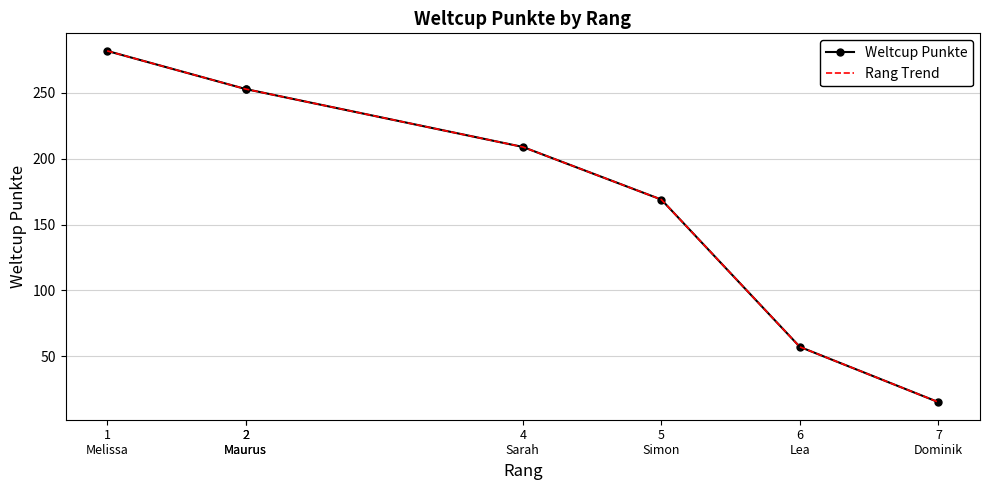

Is the value of Rang Trend at 5
Simon greater than the value of Weltcup Punkte at 1
Melissa?

No